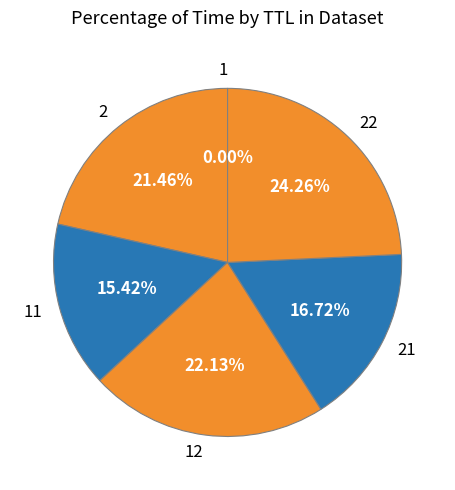

True or false: 22 accounts for 32% of the total.

False